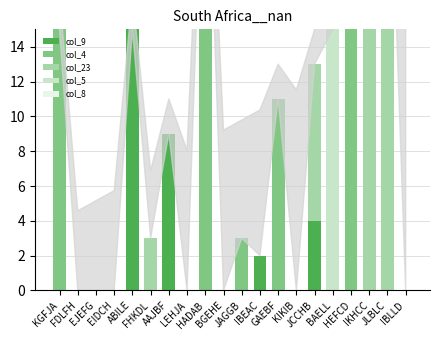

True or false: col_5 has a value of 0 at JAGGB.

True